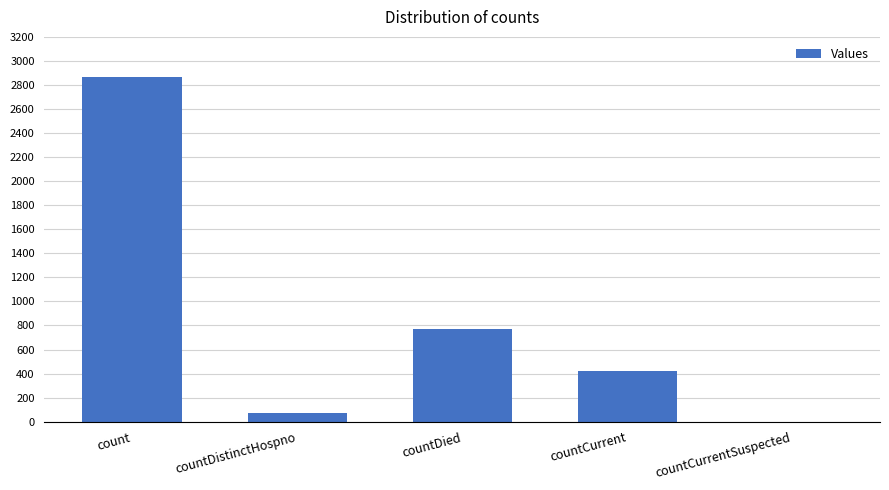

Reading left to right, transcribe all the data shown in this chart.

count=2868	countDistinctHospno=72	countDied=773	countCurrent=421	countCurrentSuspected=0